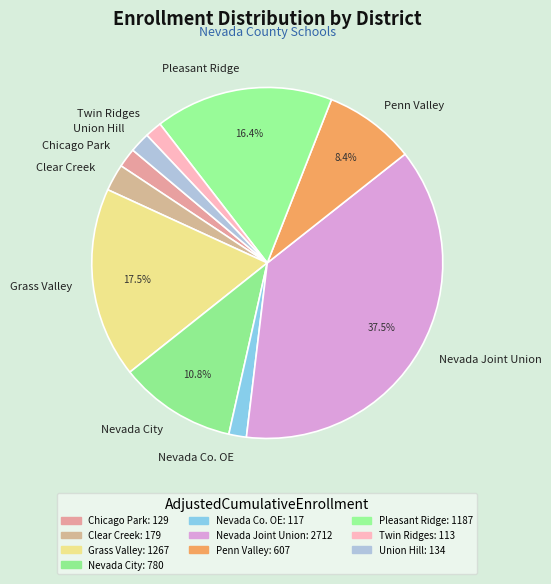

Which slice is the largest?

Nevada Joint Union